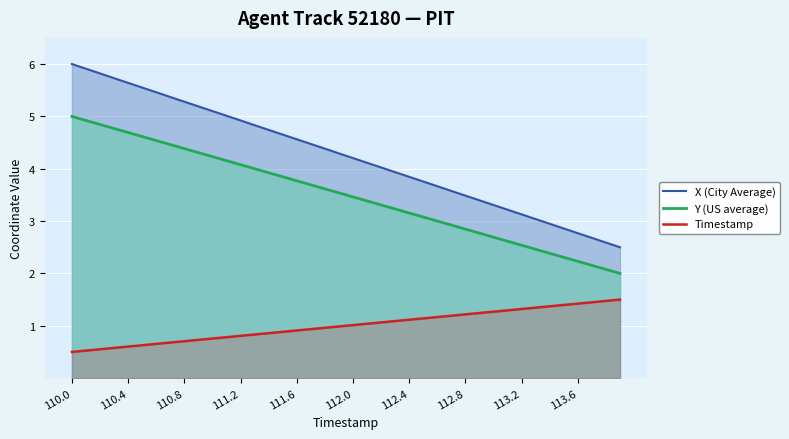

Reading left to right, extract all data points from this chart.

X (City Average): 6.0	5.9	5.8	5.7	5.6	5.6	5.5	5.4	5.3	5.2	5.1	5.0	4.9	4.8	4.7	4.7	4.6	4.5	4.4	4.3	4.2	4.1	4.0	3.9	3.8	3.8	3.7	3.6	3.5	3.4	3.3	3.2	3.1	3.0	2.9	2.9	2.8	2.7	2.6	2.5
Y (US average): 5.0	4.9	4.8	4.8	4.7	4.6	4.5	4.5	4.4	4.3	4.2	4.2	4.1	4.0	3.9	3.8	3.8	3.7	3.6	3.5	3.5	3.4	3.3	3.2	3.2	3.1	3.0	2.9	2.8	2.8	2.7	2.6	2.5	2.5	2.4	2.3	2.2	2.2	2.1	2.0
Timestamp: 0.5	0.5	0.6	0.6	0.6	0.6	0.7	0.7	0.7	0.7	0.8	0.8	0.8	0.8	0.9	0.9	0.9	0.9	1.0	1.0	1.0	1.0	1.1	1.1	1.1	1.1	1.2	1.2	1.2	1.2	1.3	1.3	1.3	1.3	1.4	1.4	1.4	1.4	1.5	1.5